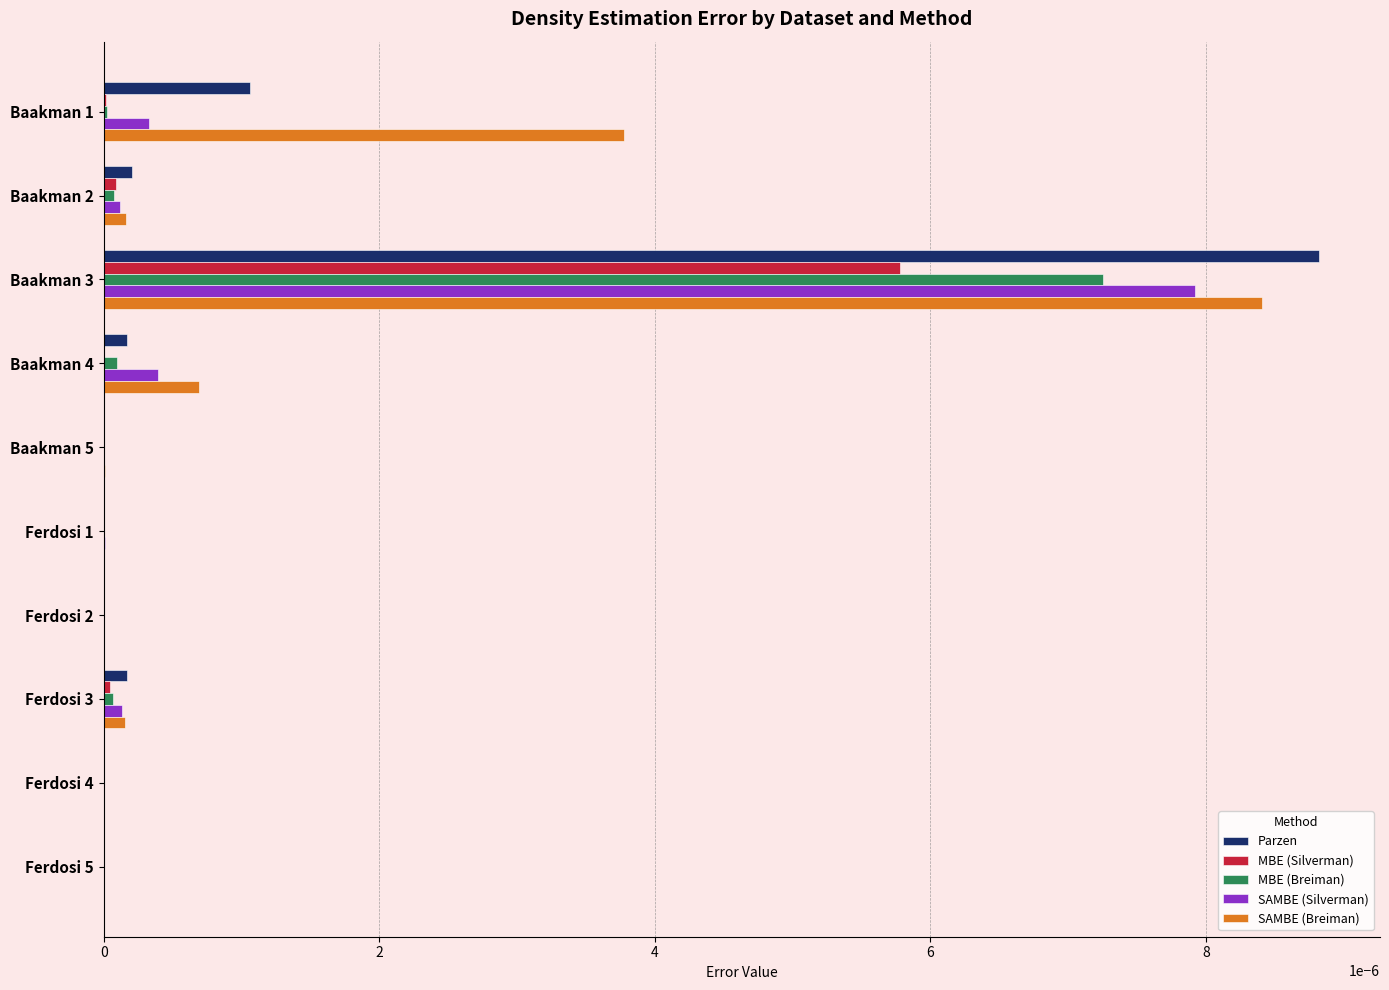

True or false: SAMBE (Silverman) has a value of 0.0 at Ferdosi 3.

True